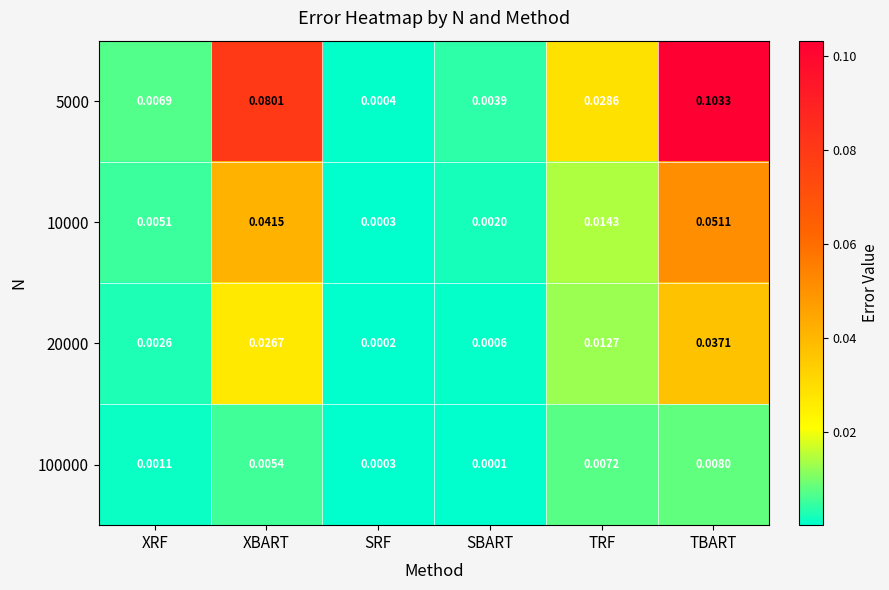

Where is 20000 nearest to the value 0?

SRF